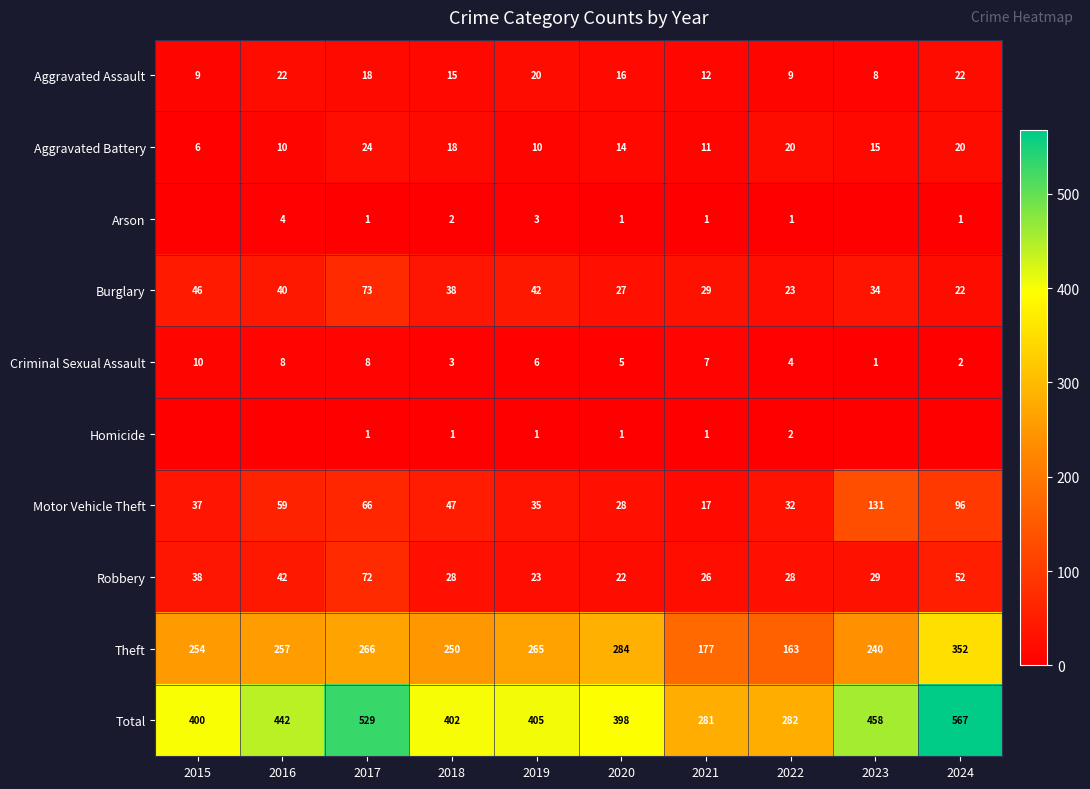

The Theft series shows 362 at 2016. True or false?

False